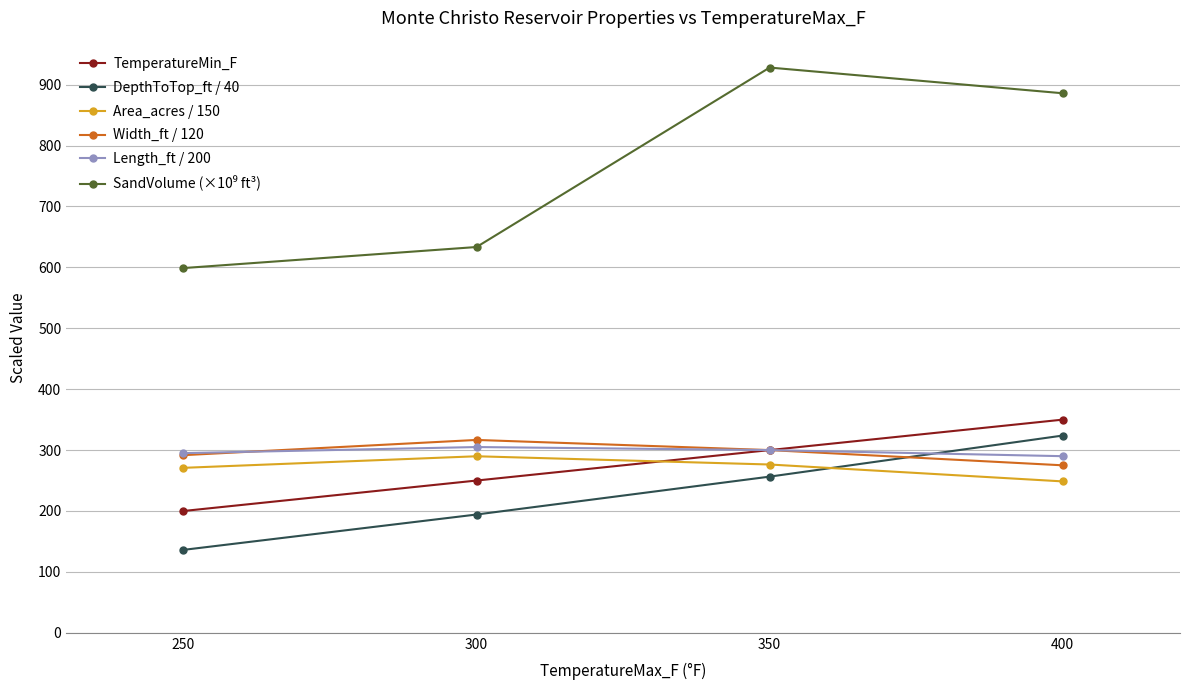

What is the greatest value displayed?

928.1